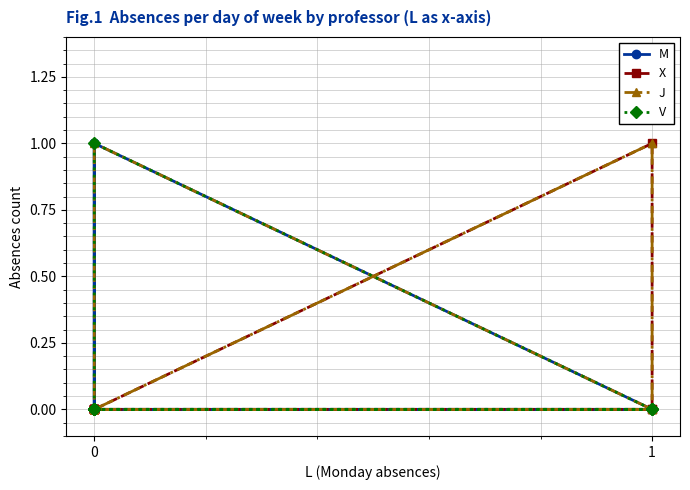

True or false: J and V intersect in this chart.

False